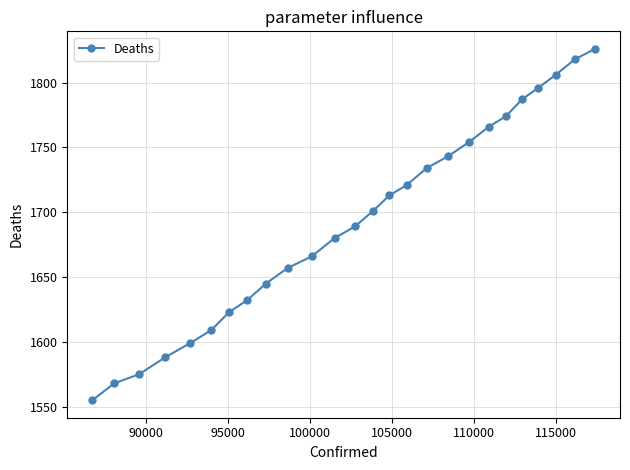

What is the value of the 10th point from the left?

1657